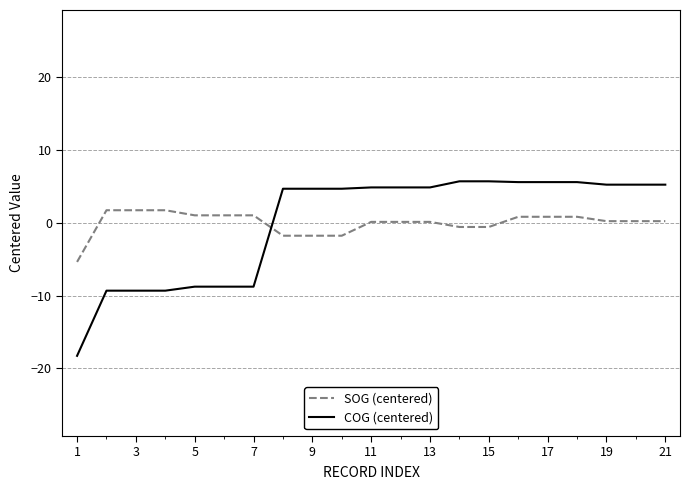

Which series has the largest range (max minus min)?

COG (centered)